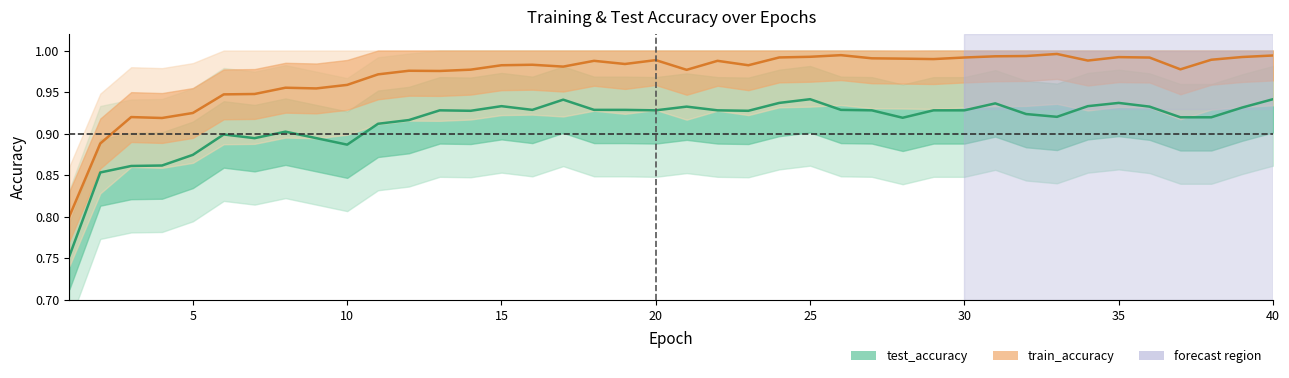

What value does the train_accuracy series have at 10?

1.0